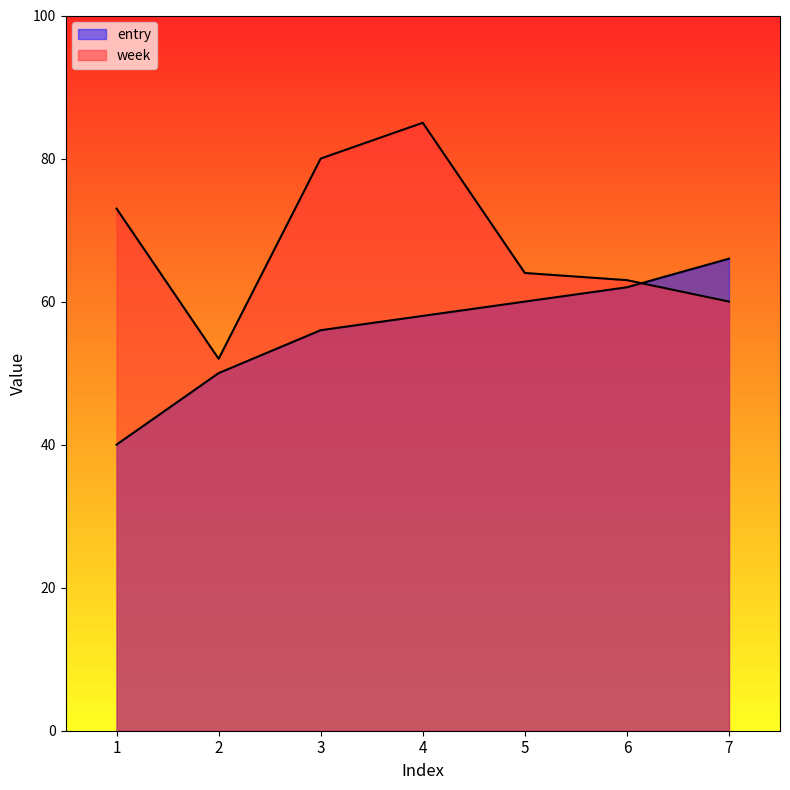

How many lines are shown in the chart?

2